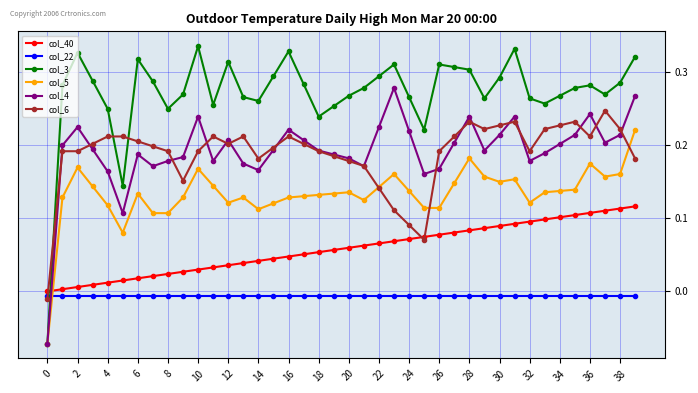

Rank the series by their maximum value, from lowest to highest.

col_22, col_40, col_5, col_6, col_4, col_3